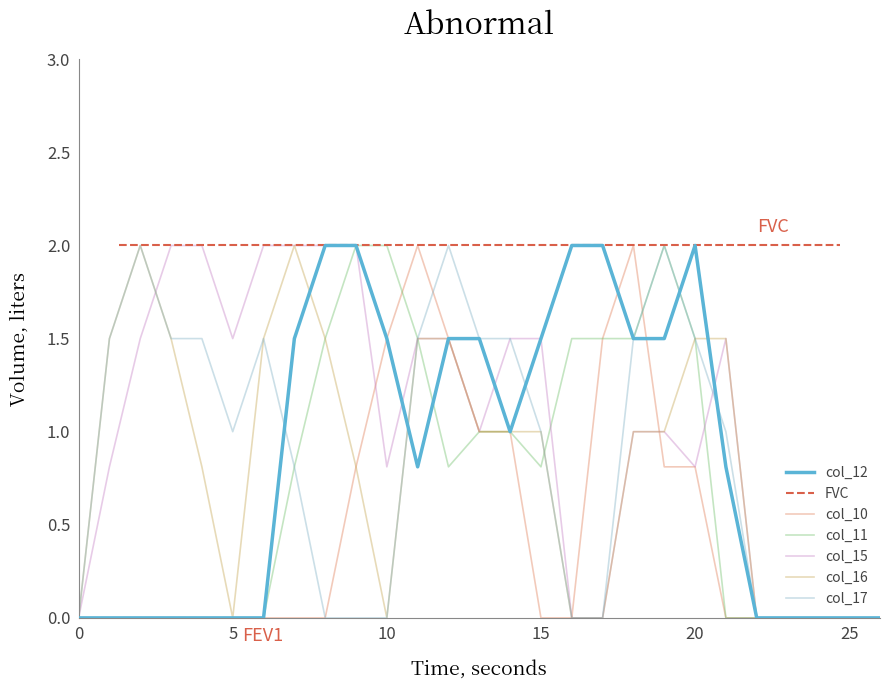

How many intersections are there between col_16 and col_12?

3